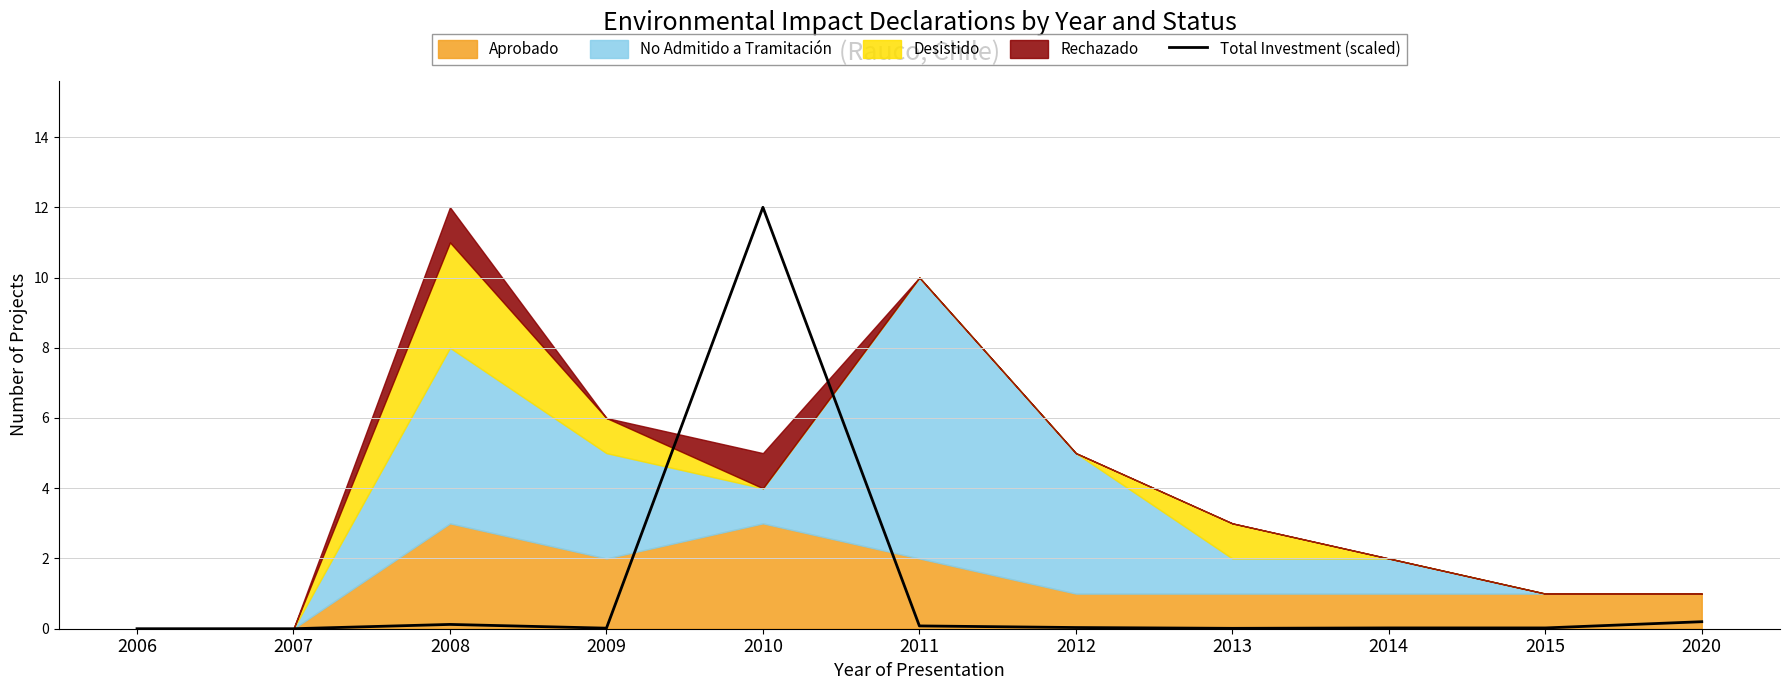

Which category has the highest value across all series?

2010